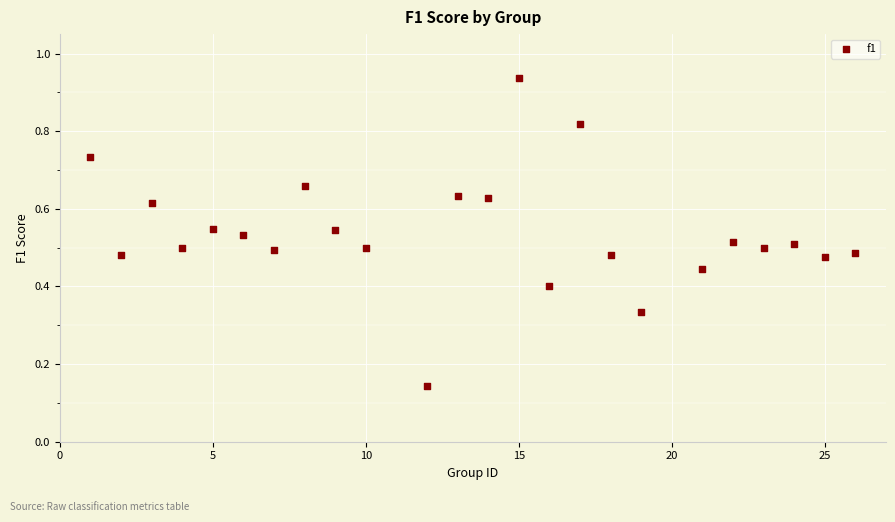

What is the range of X values (max minus min)?

25.0